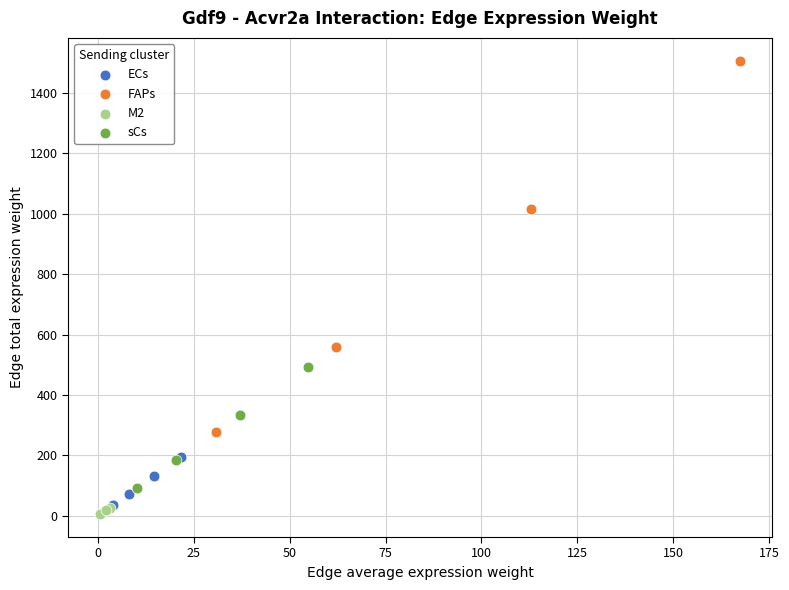

Which series reaches the minimum Y coordinate?

M2